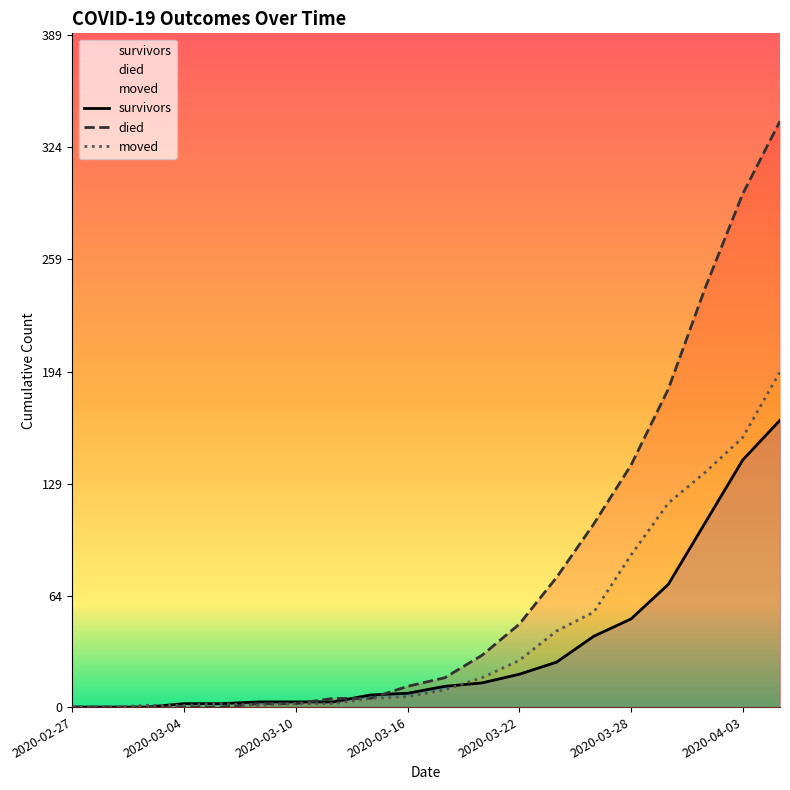

What are all the series names shown in the legend?

survivors, died, moved